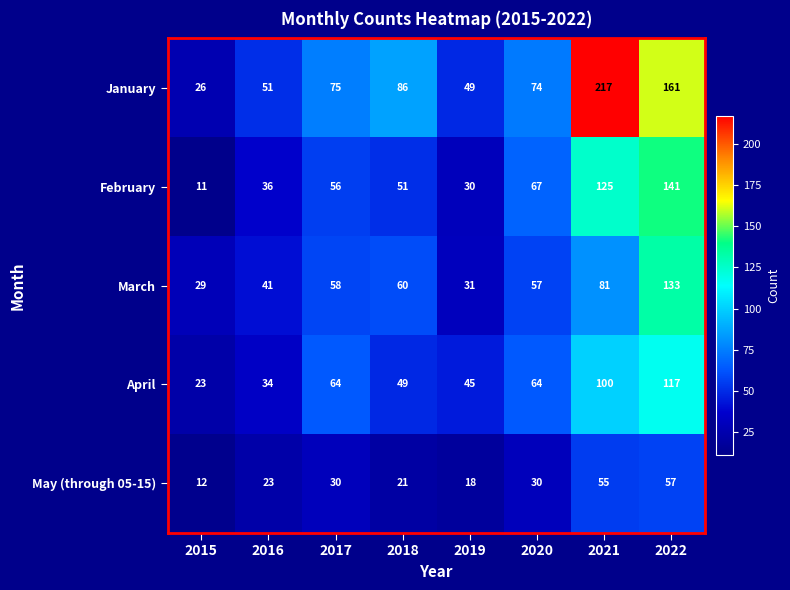

The value of February at 2016 is 49. True or false?

False